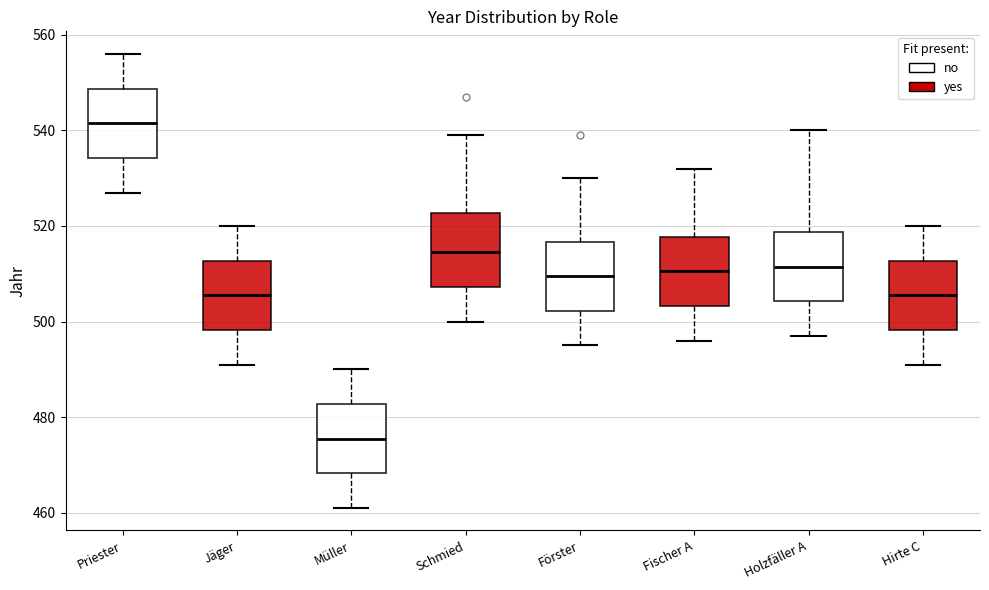

Which box has the lowest median line?

Müller